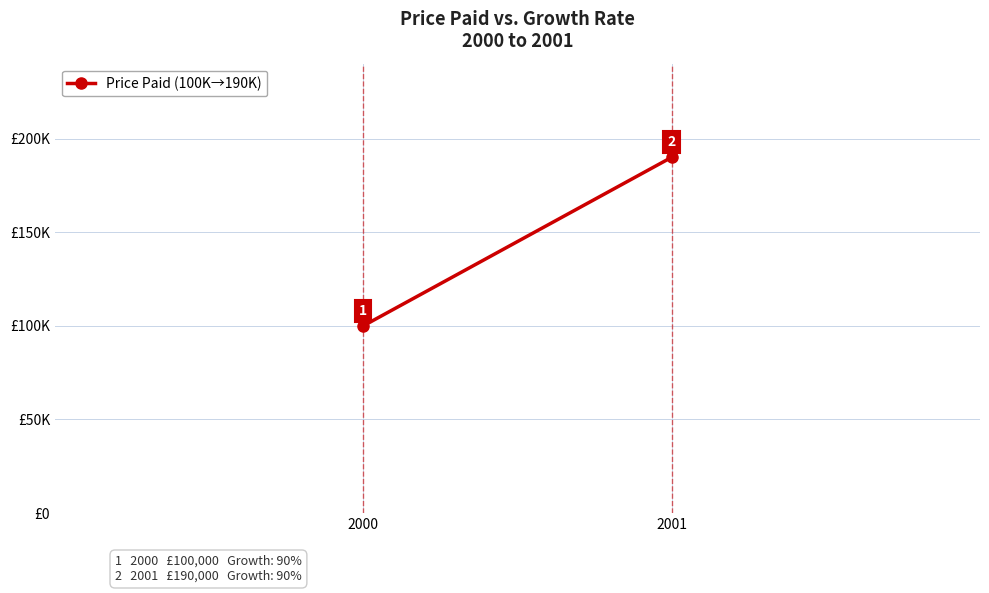

Reading left to right, list all the values displayed in this chart.

2000=100000	2001=190000